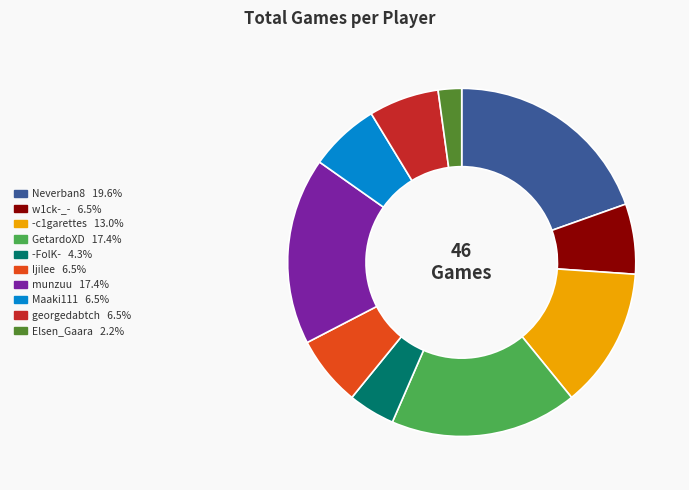

Which slice is the smallest?

Elsen_Gaara